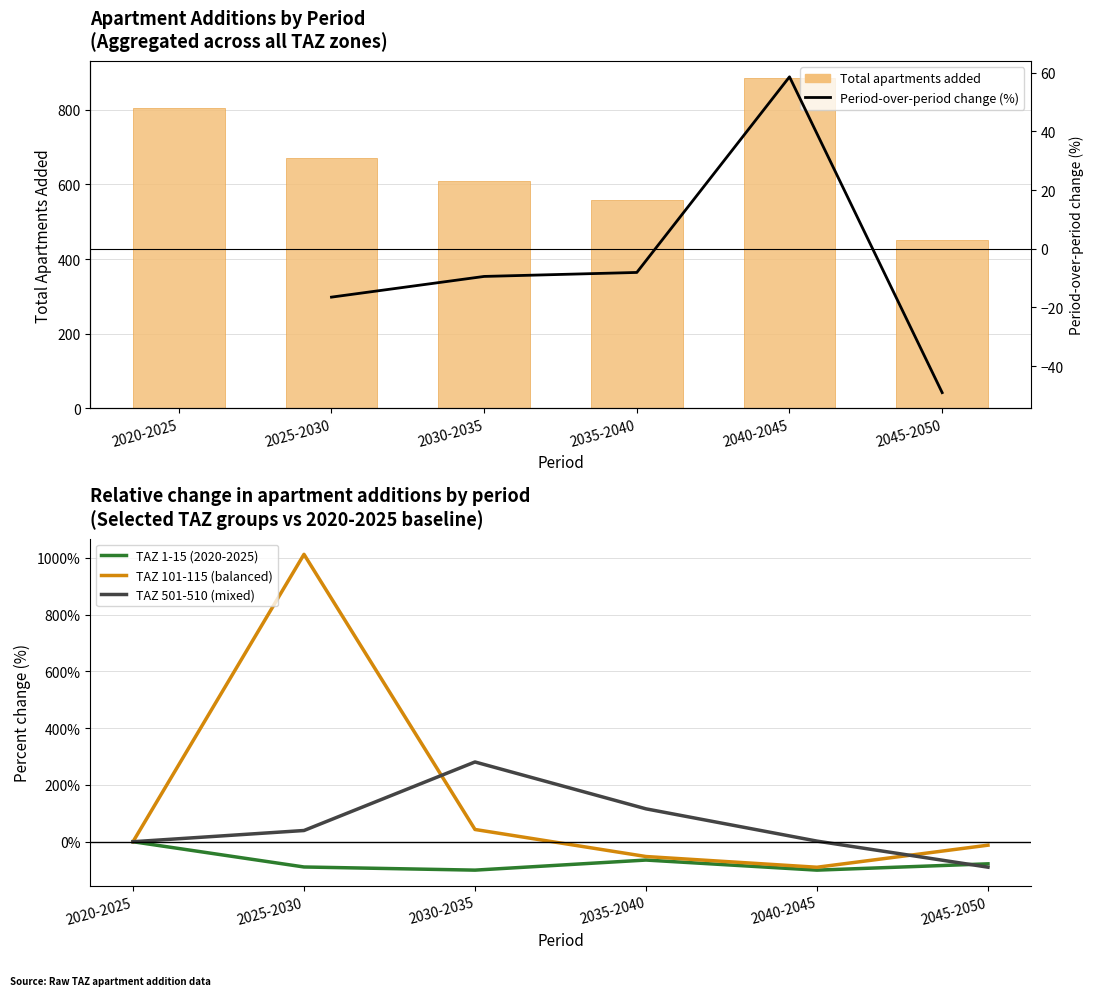

Between 2035-2040 and 2040-2045, which series saw the biggest shift?

Total apartments added